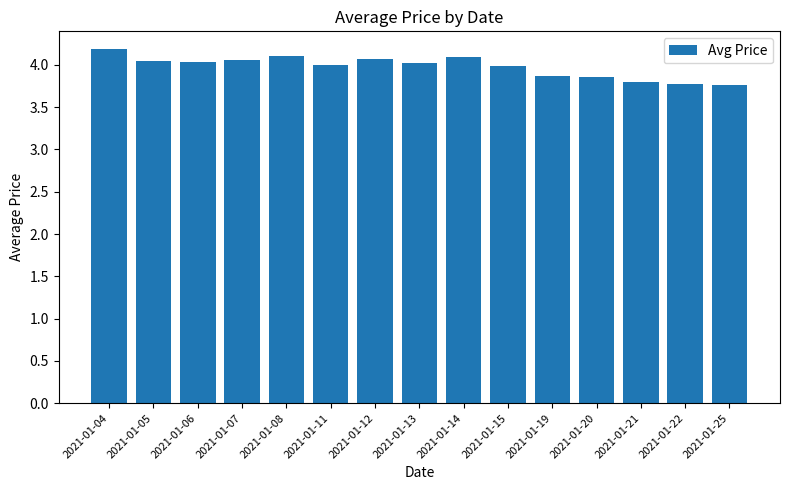

What is the value of the 6th bar from the left?

4.0